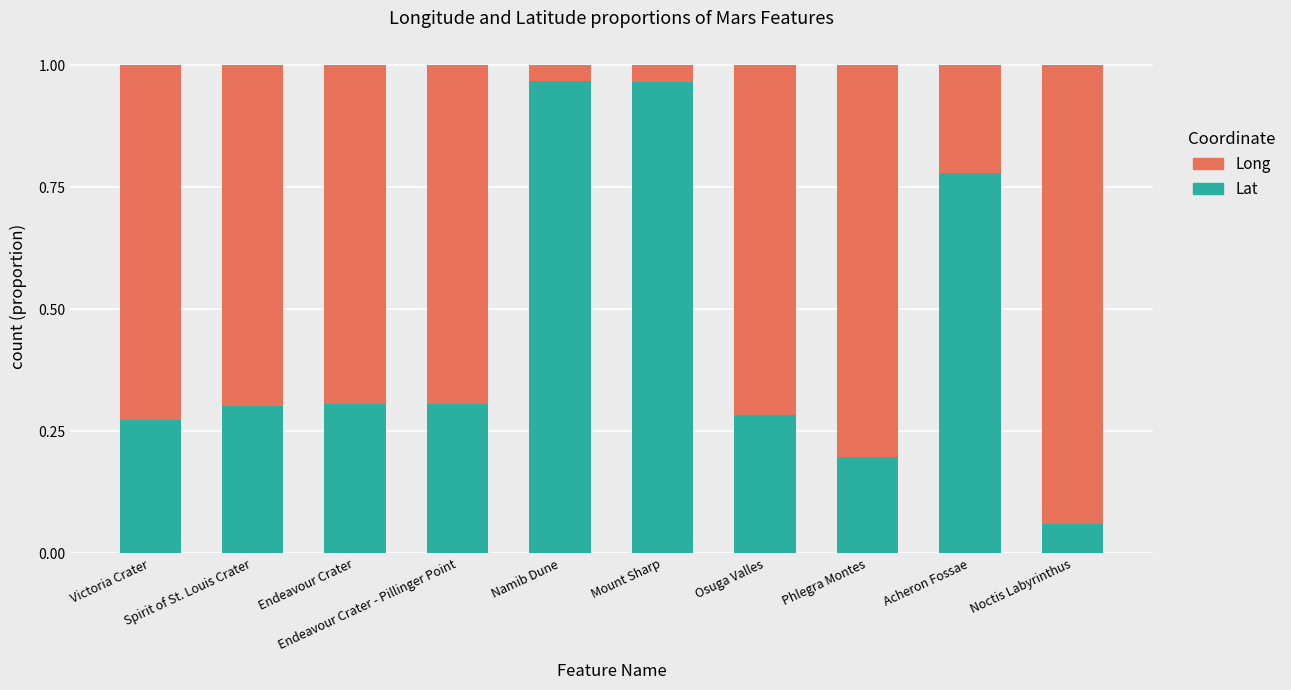

How many categories are shown in the chart?

10